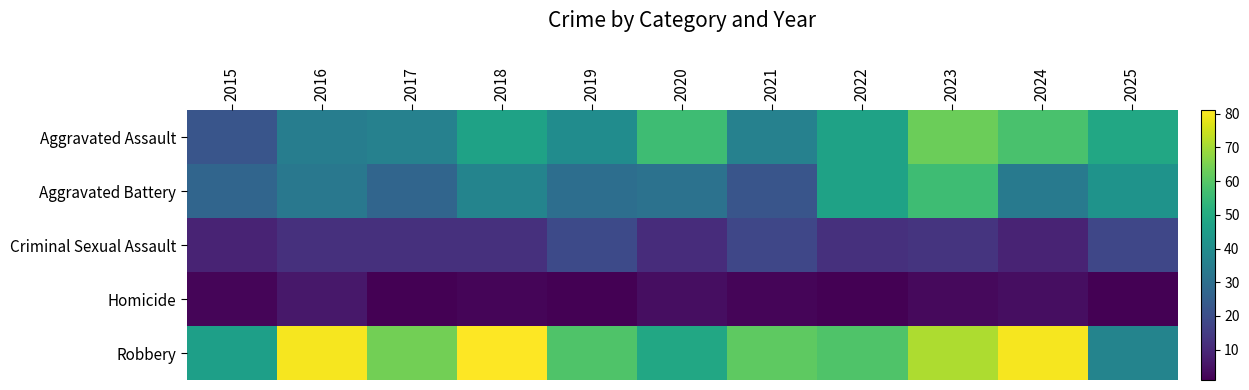

Reading left to right, transcribe all the data shown in this chart.

Aggravated Assault: 2015=22	2016=35	2017=36	2018=47	2019=40	2020=56	2021=36	2022=47	2023=63	2024=58	2025=49
Aggravated Battery: 2015=27	2016=33	2017=27	2018=37	2019=30	2020=31	2021=22	2022=47	2023=56	2024=34	2025=42
Criminal Sexual Assault: 2015=9	2016=12	2017=12	2018=12	2019=19	2020=11	2021=18	2022=12	2023=13	2024=9	2025=18
Homicide: 2015=2	2016=6	2017=1	2018=2	2019=1	2020=4	2021=2	2022=1	2023=3	2024=4	2025=1
Robbery: 2015=46	2016=80	2017=64	2018=81	2019=59	2020=49	2021=61	2022=59	2023=71	2024=80	2025=37